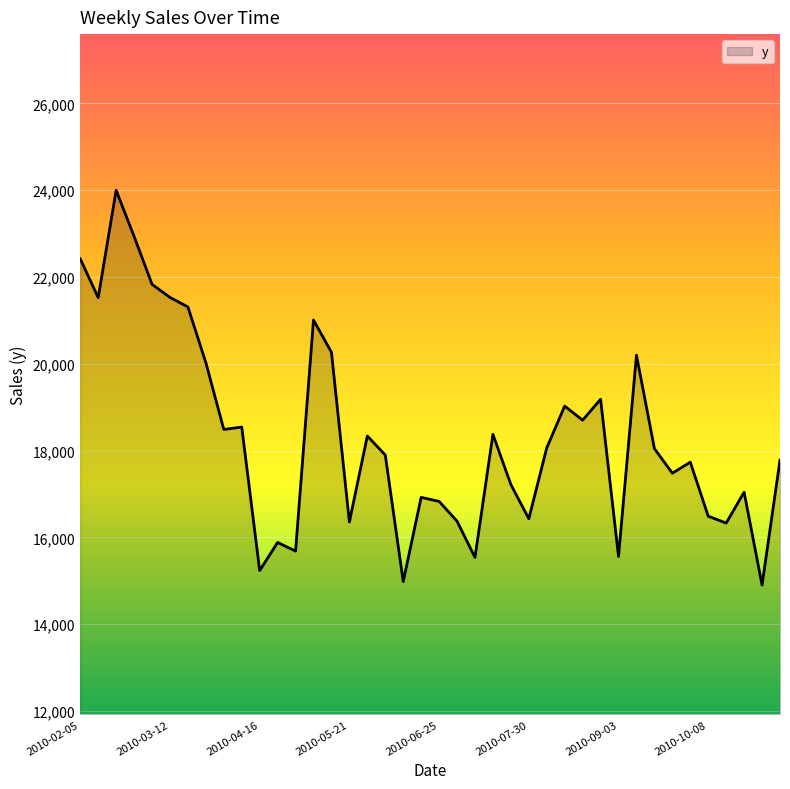

What is the maximum value shown in the chart?

23997.8